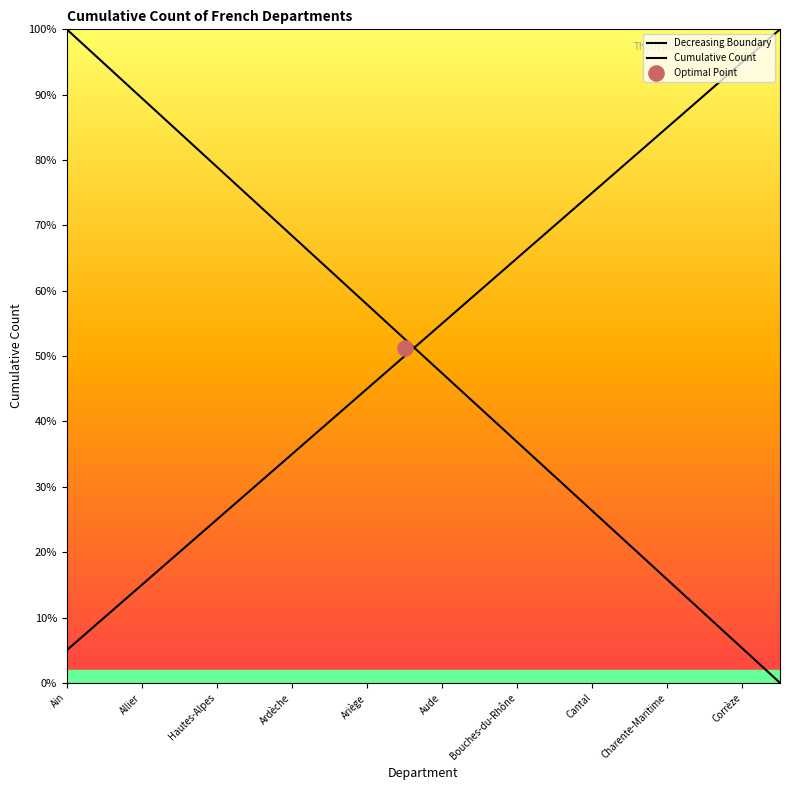

At how many categories does at least one series exceed 17?

20